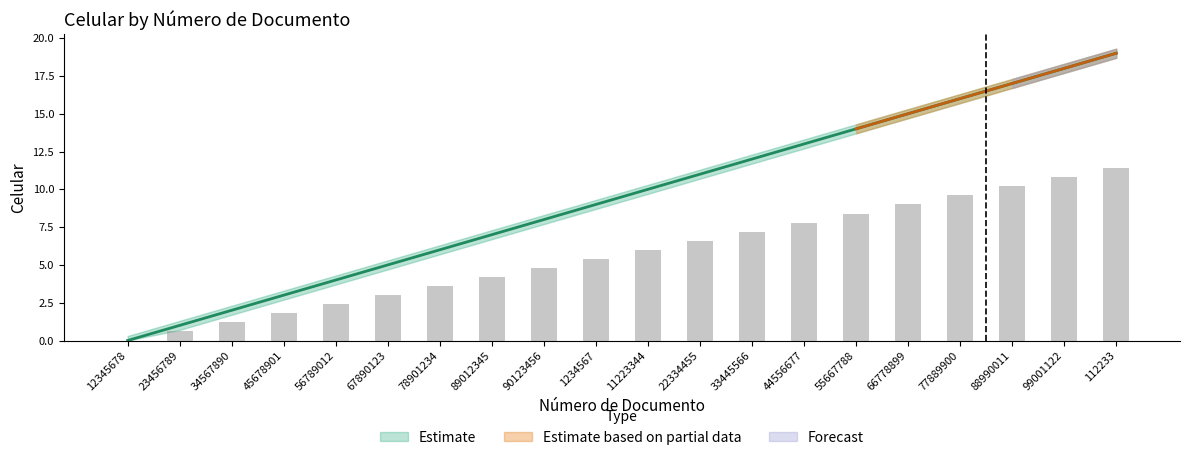

How many bars are there in total?

20